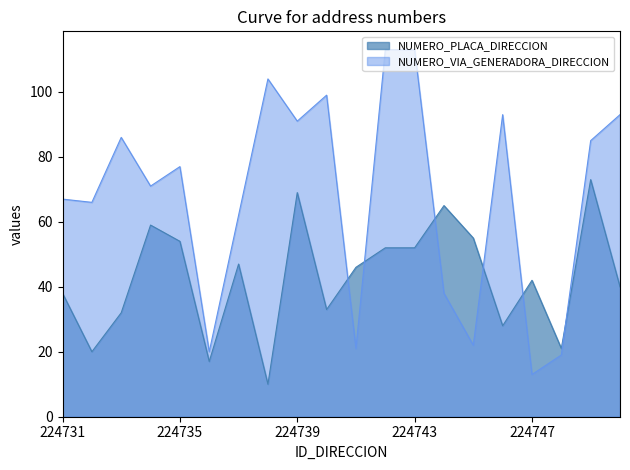

Reading left to right, transcribe all the data shown in this chart.

NUMERO_PLACA_DIRECCION: 38	20	32	59	54	17	47	10	69	33	46	52	52	65	55	28	42	21	73	40
NUMERO_VIA_GENERADORA_DIRECCION: 67	66	86	71	77	20	62	104	91	99	21	113	113	38	22	93	13	19	85	93